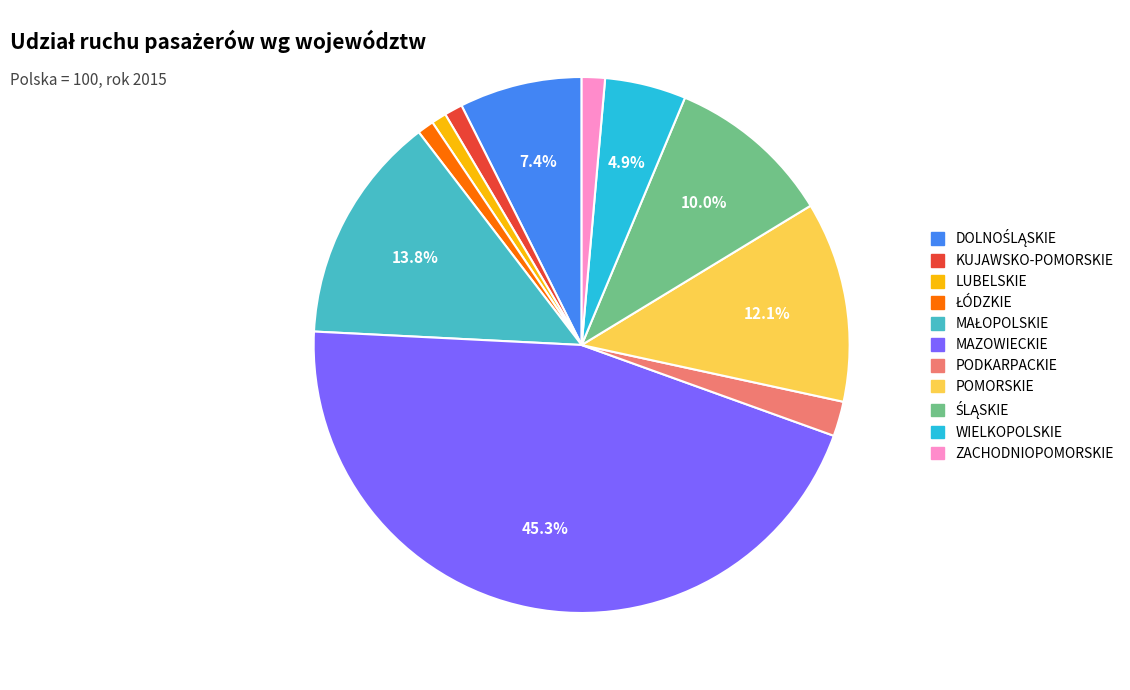

Is there any slice that represents more than half of the pie?

No